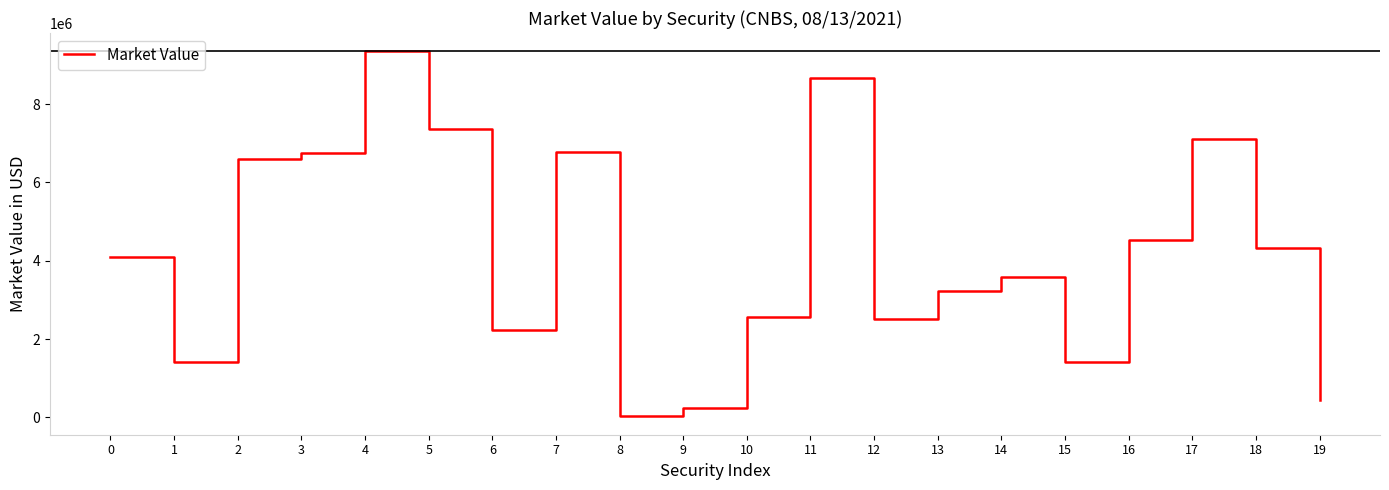

What is the ratio of the value at 11 to the value at 7?

1.3